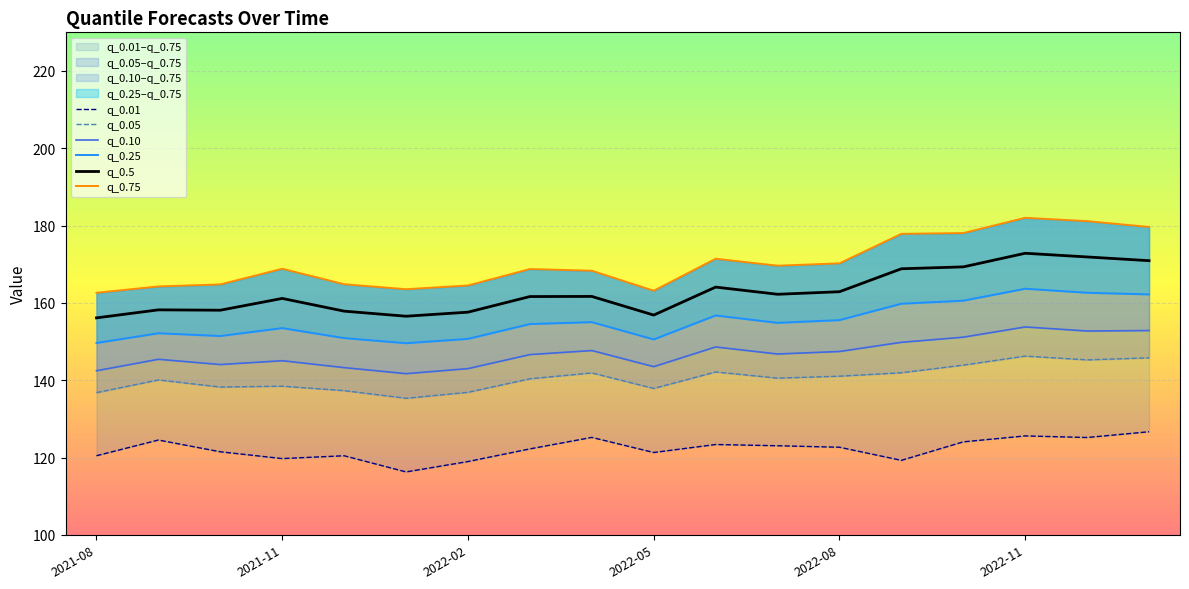

Reading right to left, extract all data points from this chart.

q_0.01: 126.7	125.2	125.6	124.1	119.3	122.7	123.0	123.4	121.3	125.2	122.2	119.0	116.3	120.5	119.7	121.5	124.5	120.5
q_0.05: 145.8	145.3	146.2	143.9	141.9	141.0	140.5	142.1	137.9	141.9	140.4	136.9	135.3	137.3	138.5	138.2	140.1	136.8
q_0.10: 152.9	152.7	153.8	151.1	149.8	147.4	146.8	148.6	143.5	147.7	146.6	143.0	141.7	143.3	145.0	144.1	145.4	142.5
q_0.25: 162.2	162.6	163.7	160.6	159.8	155.6	154.8	156.8	150.6	155.0	154.5	150.7	149.6	150.9	153.5	151.4	152.2	149.6
q_0.5: 170.9	171.9	172.8	169.3	168.8	162.9	162.2	164.1	156.9	161.7	161.6	157.6	156.6	157.9	161.2	158.1	158.2	156.1
q_0.75: 179.6	181.2	182.0	178.1	177.9	170.2	169.6	171.4	163.1	168.3	168.8	164.5	163.5	164.8	168.8	164.8	164.3	162.6